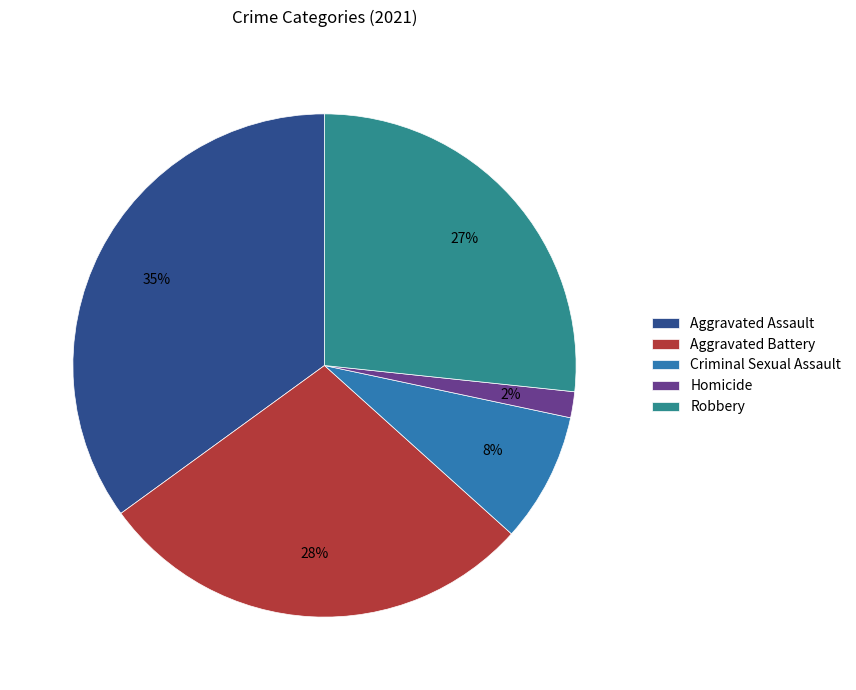

True or false: Criminal Sexual Assault accounts for 19% of the total.

False